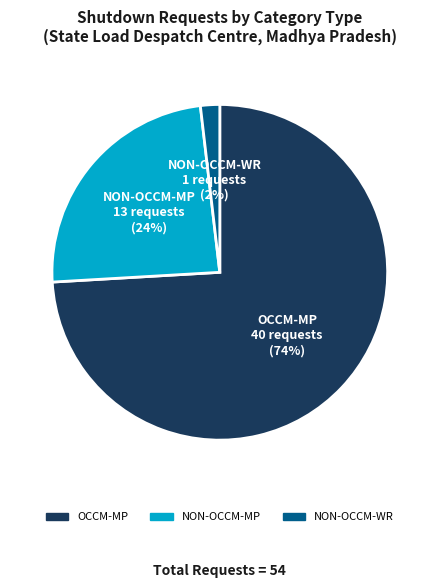

Which category has the biggest portion of the pie?

OCCM-MP